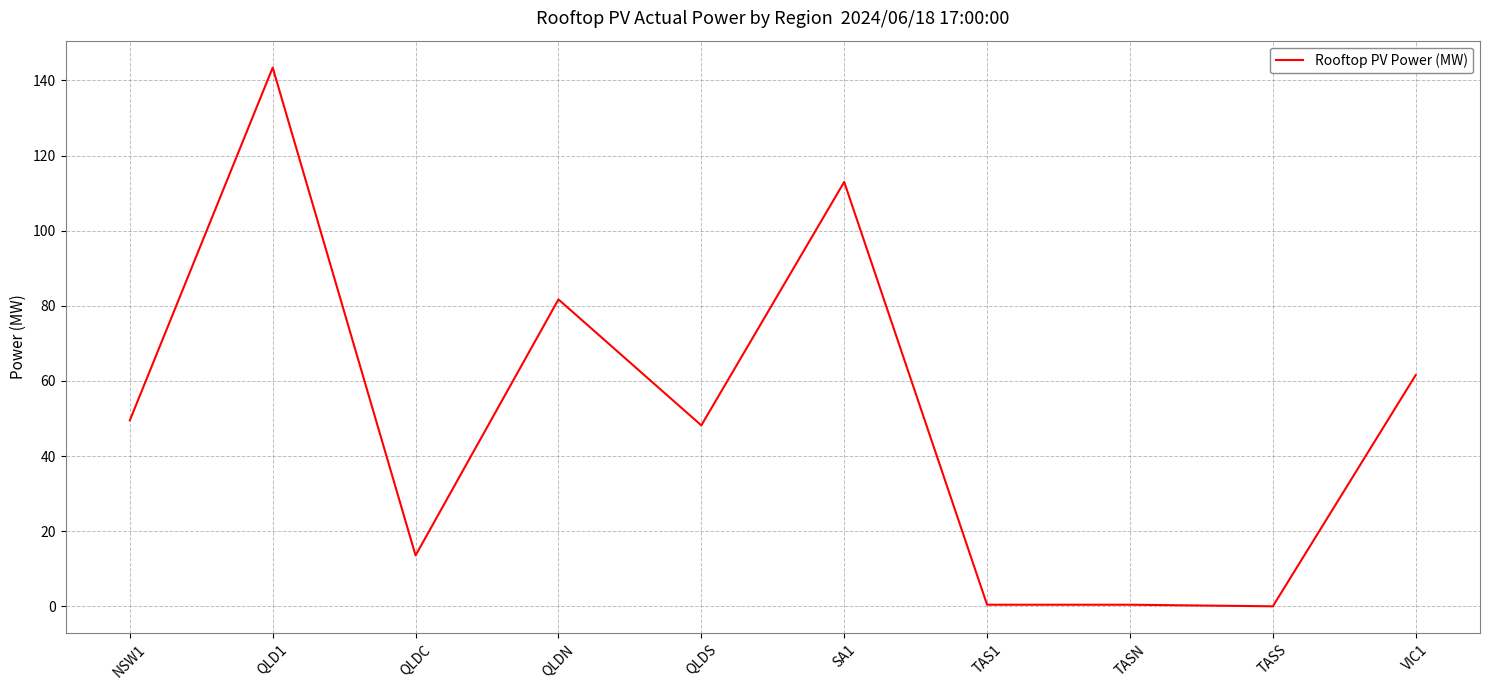

How many lines are shown in the chart?

1